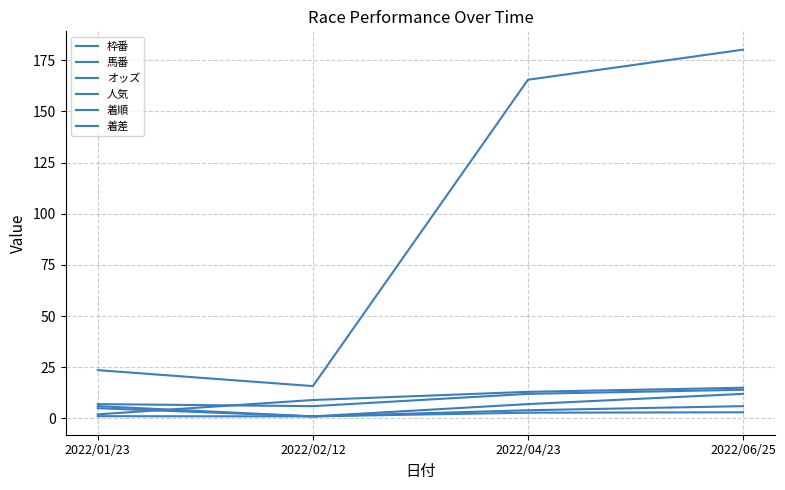

Reading right to left, what are all the values shown in this chart?

枠番: 6.0	4.0	1.0	5.0
馬番: 12.0	7.0	1.0	6.0
オッズ: 180.2	165.5	15.8	23.6
人気: 14.0	12.0	6.0	7.0
着順: 15.0	13.0	9.0	2.0
着差: 3.0	2.8	1.0	1.1